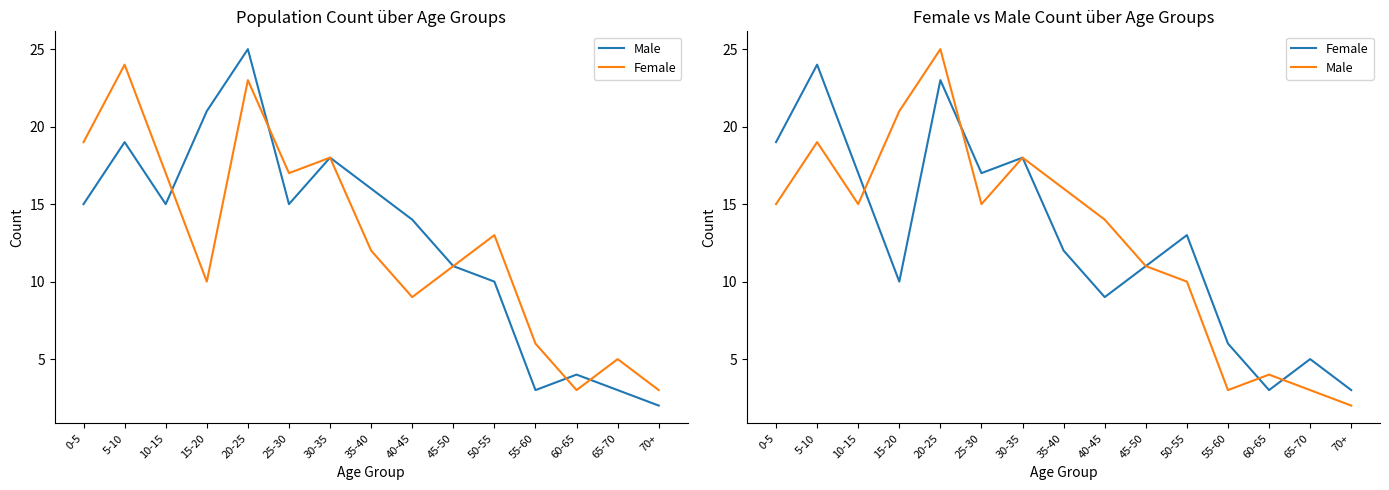

How many times do Female and Male cross each other?

4